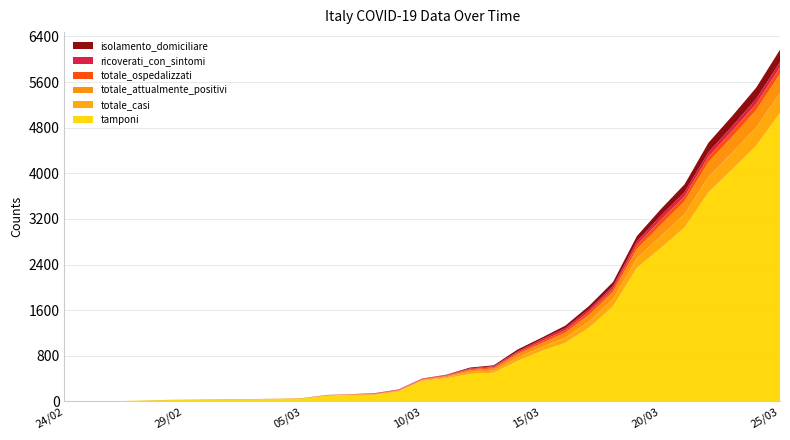

Reading left to right, what are all the values shown in this chart?

isolamento_domiciliare: 0	0	0	0	1	1	1	1	1	1	1	2	2	4	1	1	5	16	16	33	28	44	57	70	91	114	136	166	178	195	217
totale_ospedalizzati: 0	0	0	0	0	0	0	0	0	0	1	2	2	5	8	10	12	16	21	26	38	43	55	56	73	87	89	94	102	109	116
ricoverati_con_sintomi: 0	0	0	0	0	0	0	0	0	0	1	2	2	5	8	8	10	14	18	22	32	36	45	45	60	71	73	77	82	88	93
totale_attualmente_positivi: 0	0	0	0	1	1	1	1	1	1	2	4	4	9	9	11	17	32	37	59	66	87	112	126	164	201	225	260	280	304	333
totale_casi: 0	0	0	0	1	1	1	1	1	1	2	4	4	9	11	13	19	33	38	60	68	89	114	129	169	207	235	273	292	319	351
tamponi: 1	2	3	14	21	27	35	39	39	46	53	99	113	113	173	360	405	483	504	711	884	1030	1293	1668	2342	2690	3050	3666	4073	4486	5058